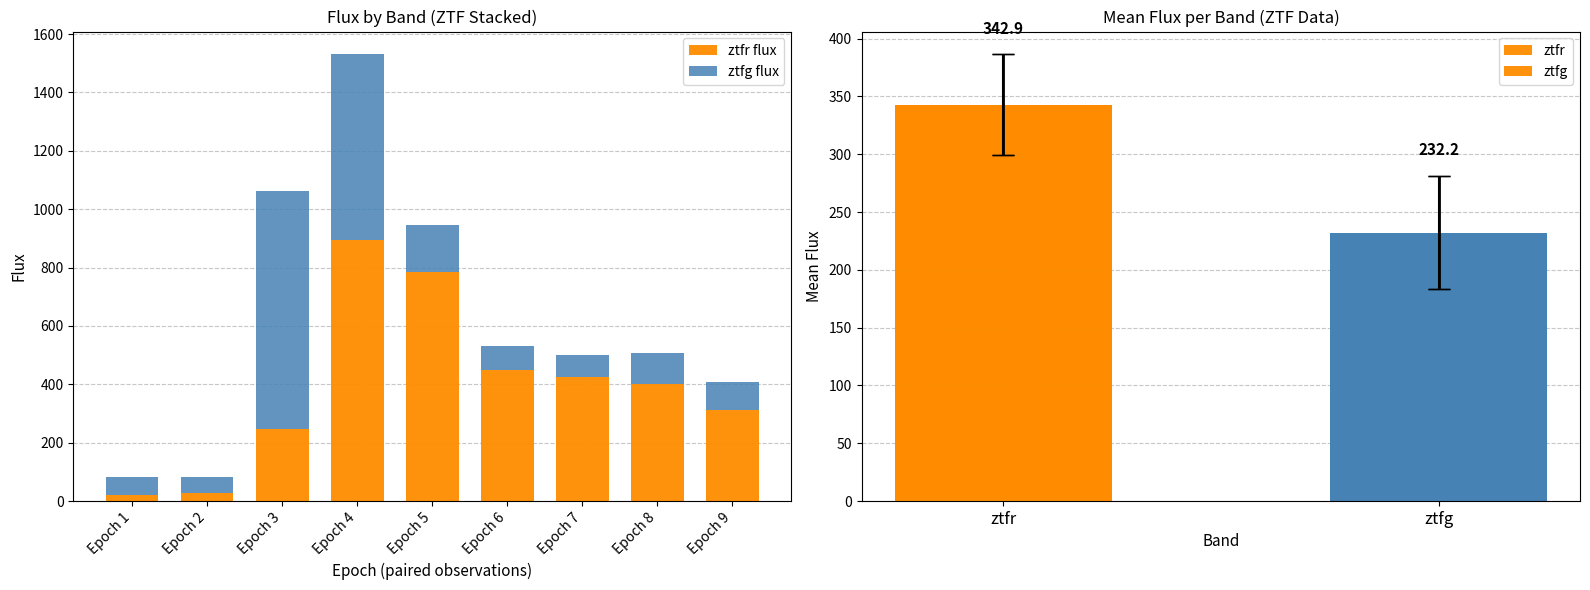

What is the difference between the maximum and minimum values in the ztfr flux series?

870.6